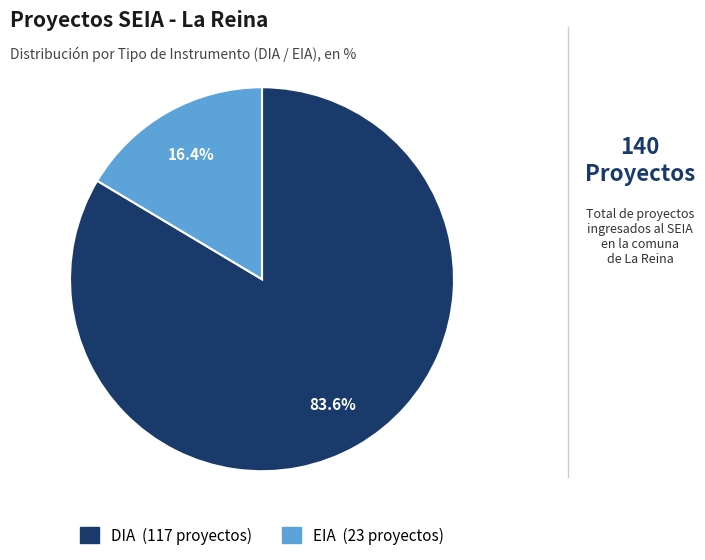

What is the ratio of the value at DIA to the value at EIA?

5.1